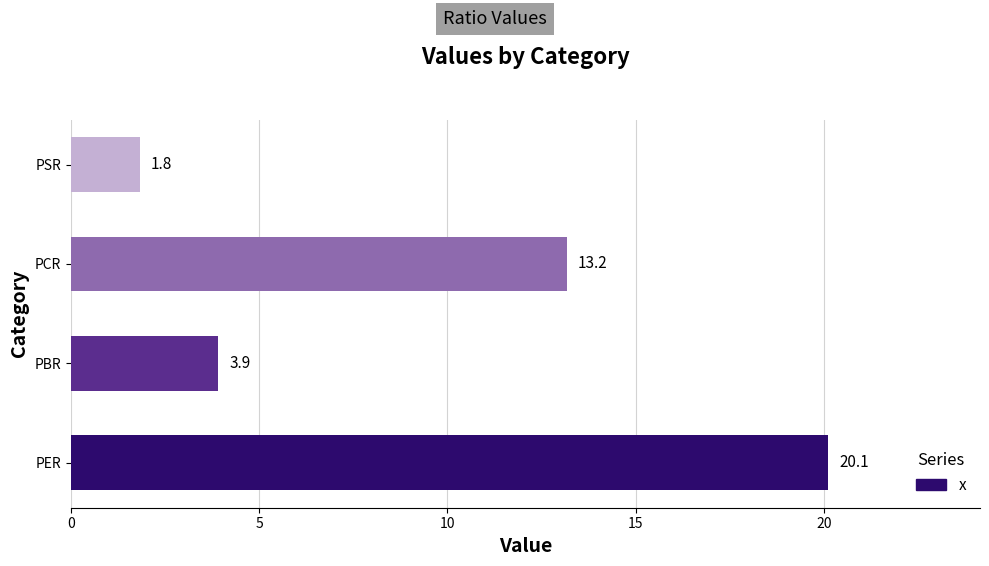

List the labels in order of value, largest first.

PER, PCR, PBR, PSR